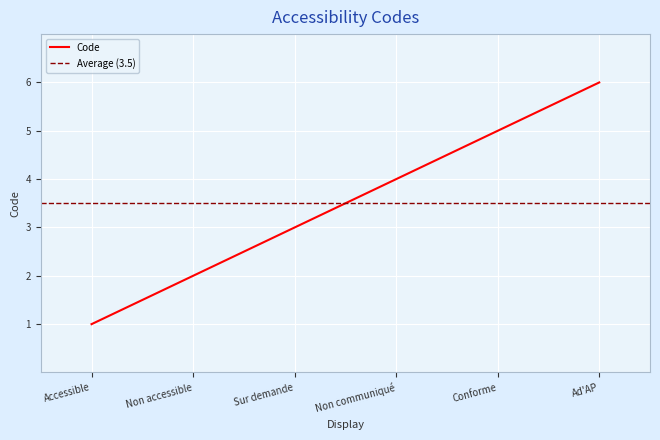

What is the label of the 4th point from the right?

Sur demande